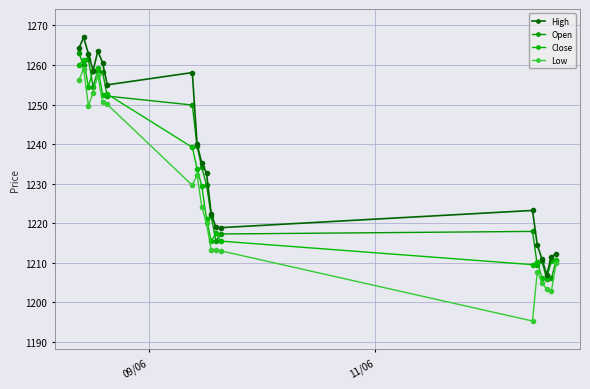

What are all the series names shown in the legend?

High, Open, Close, Low